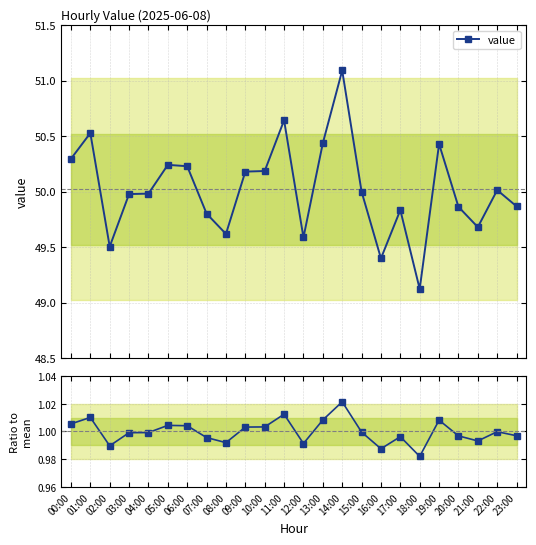

At 10:00, list the series in order from smallest to largest.

value / mean, value